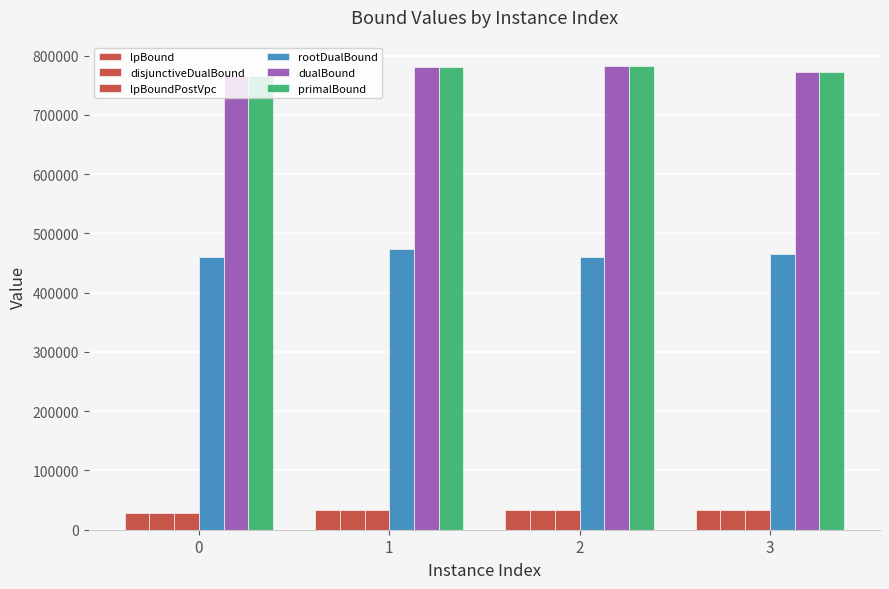

How many groups of bars are there?

4